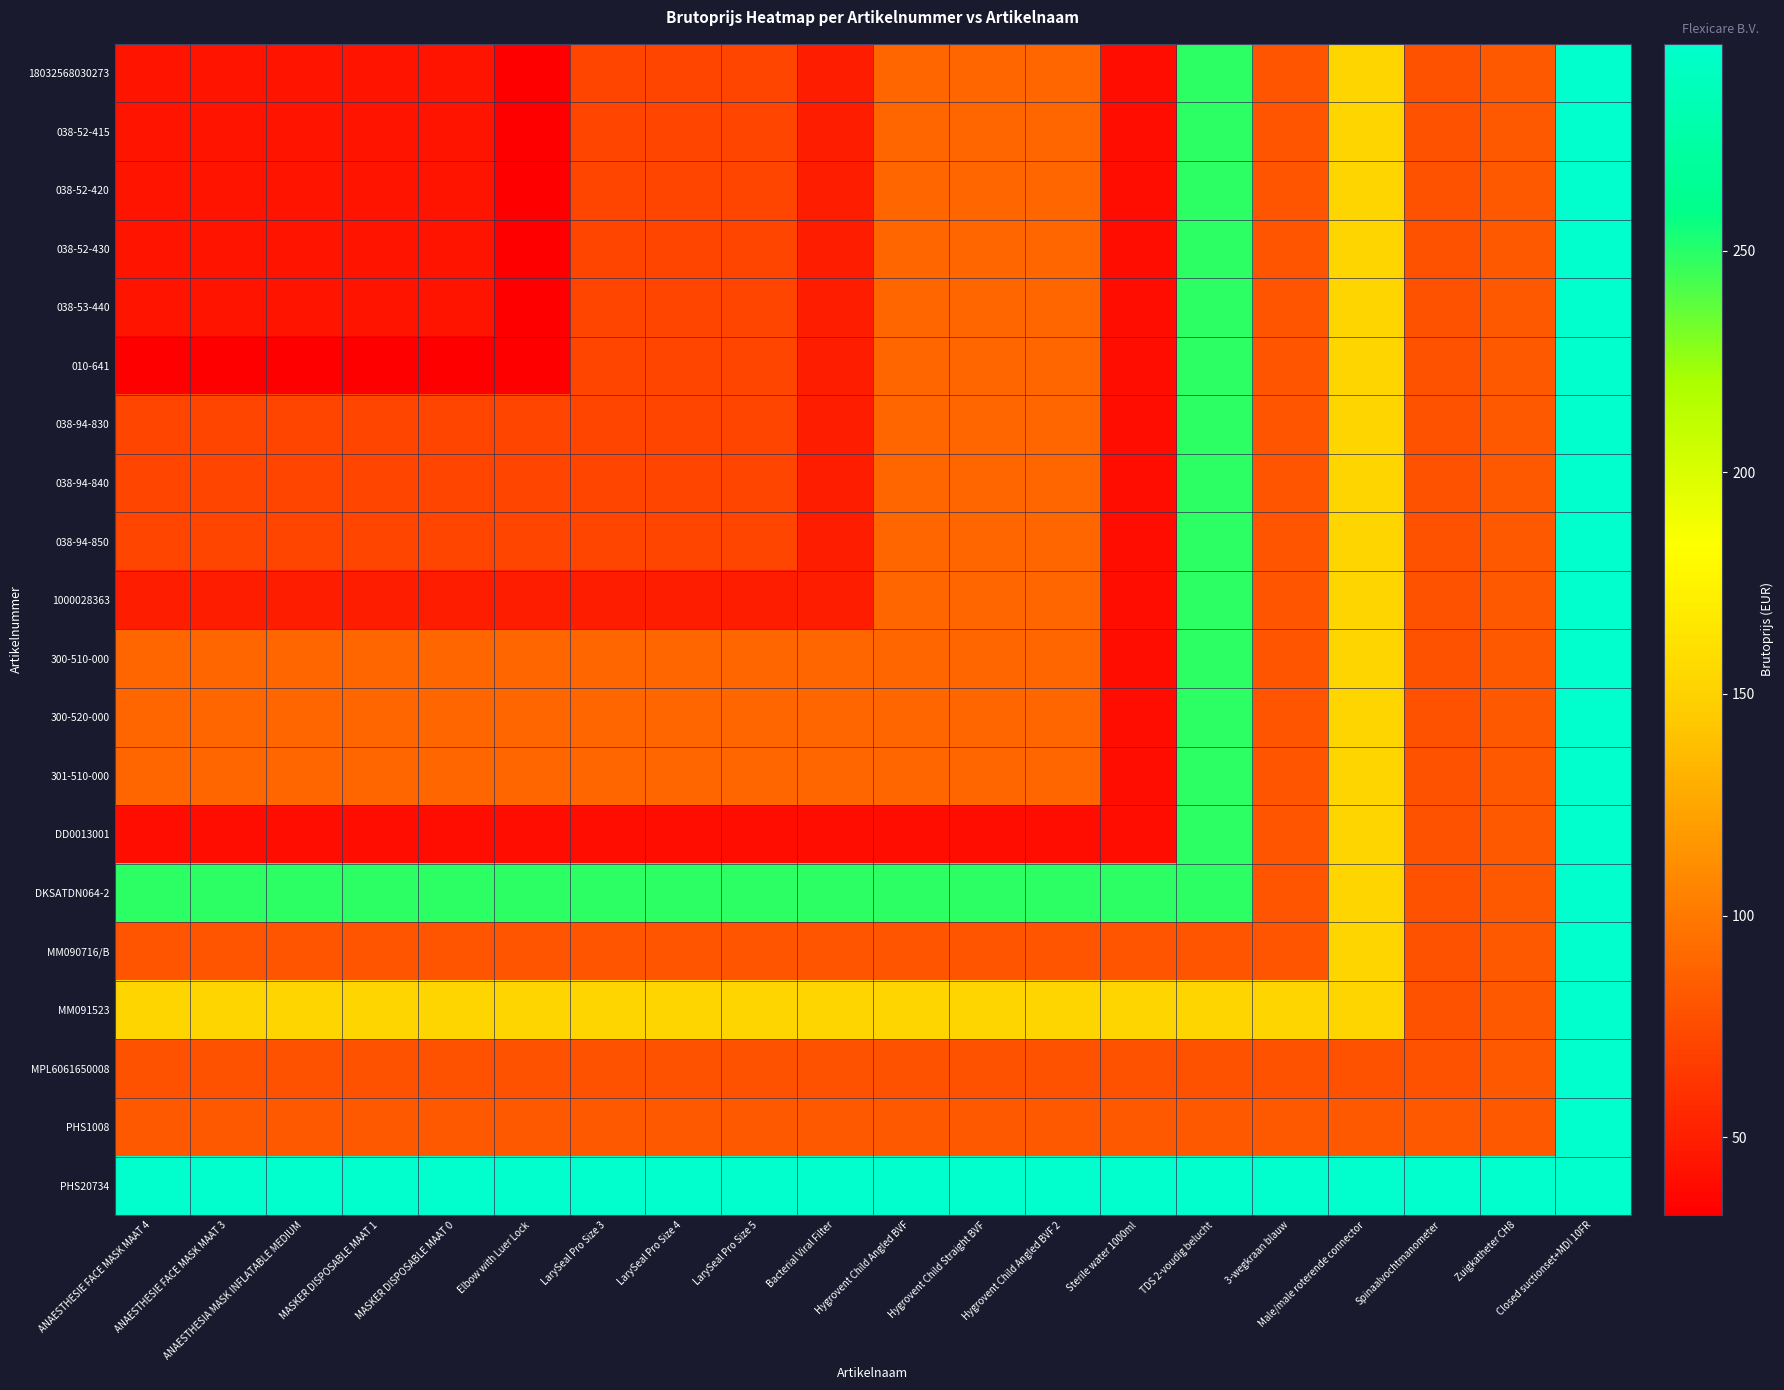

Rank the series at LarySeal Pro Size 5 from highest to lowest value.

PHS20734, DKSATDN064-2, MM091523, 300-510-000, 300-520-000, 301-510-000, PHS1008, MM090716/B, MPL6061650008, 18032568030273, 038-52-415, 038-52-420, 038-52-430, 038-53-440, 010-641, 038-94-830, 038-94-840, 038-94-850, 1000028363, DD0013001